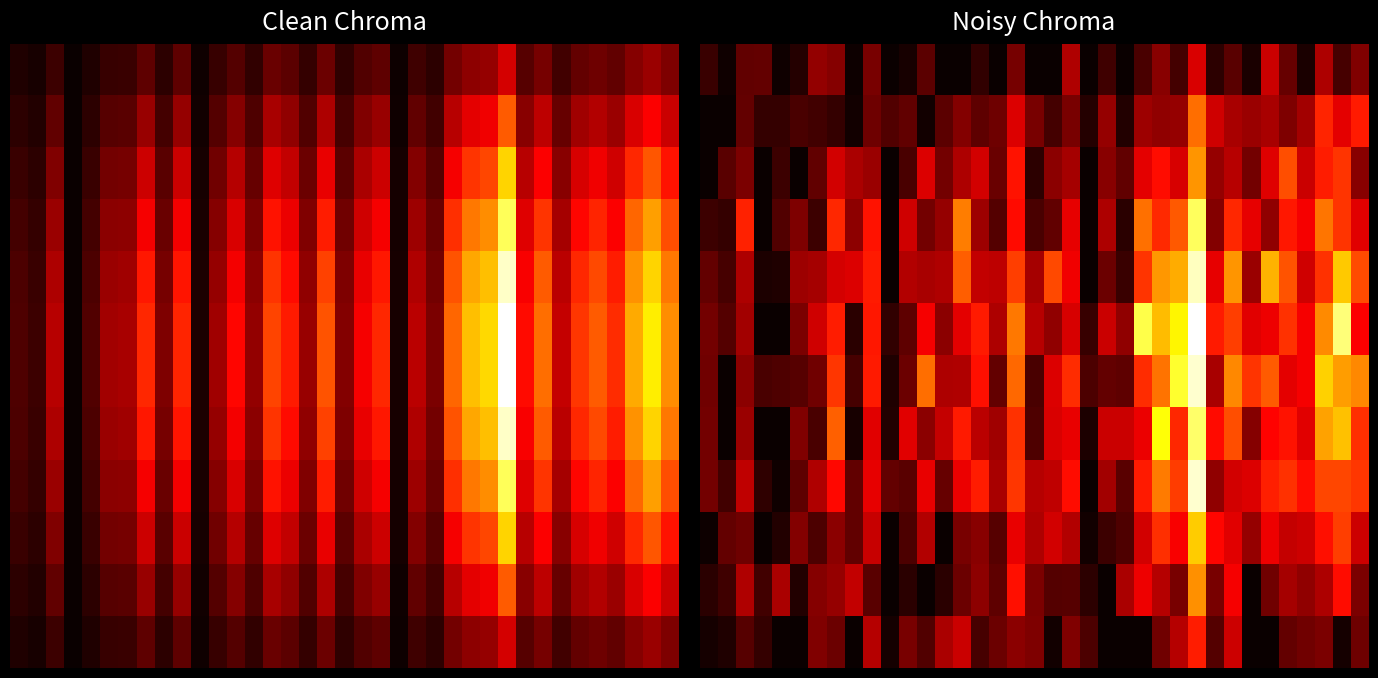

How many categories are shown in the chart?

37